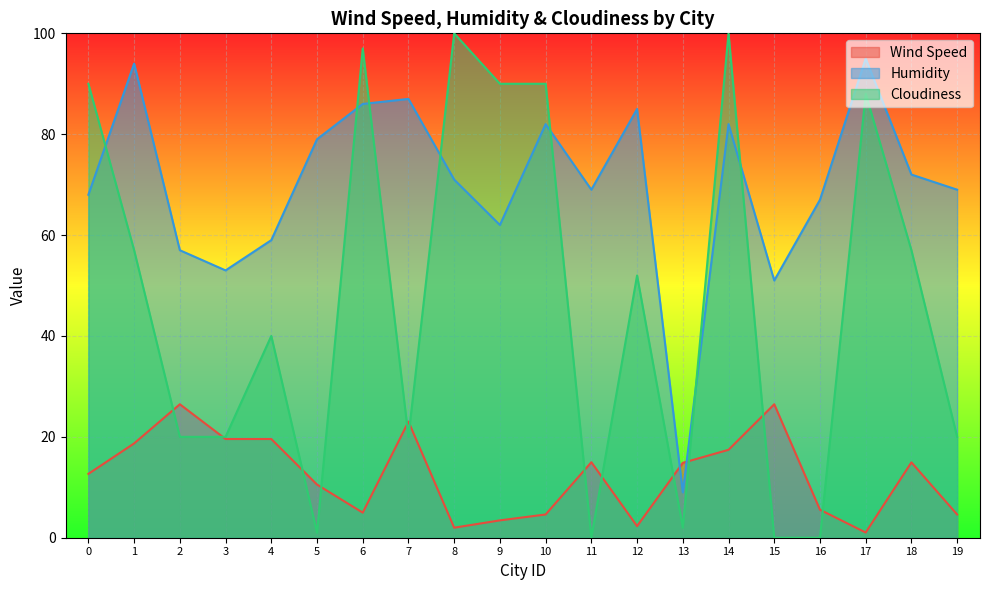

After their last crossing, which series has the higher values: Wind Speed or Cloudiness?

Cloudiness